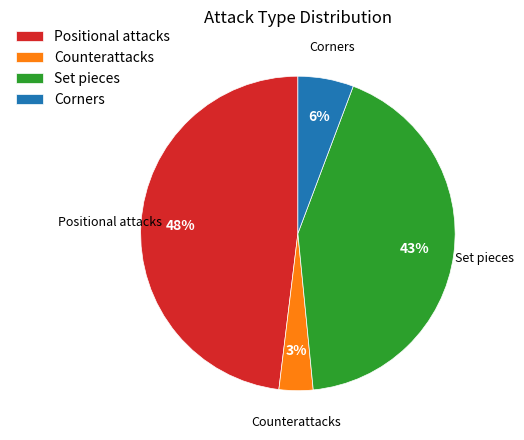

To the nearest percent, what is the average slice percentage?

25%